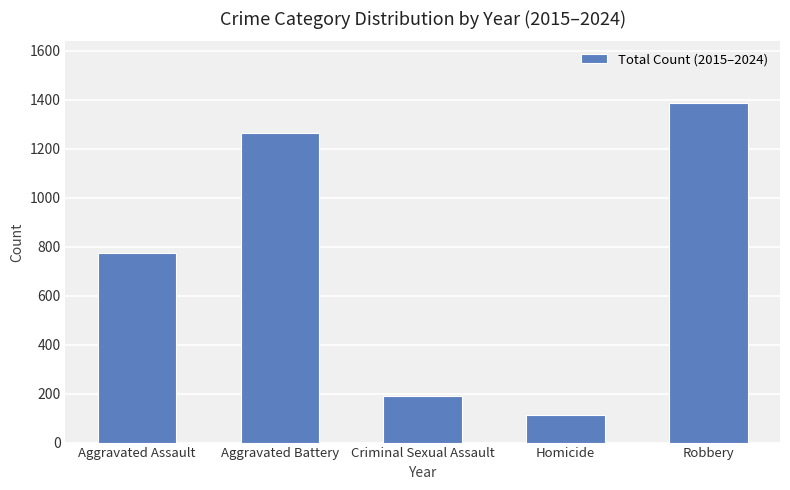

List the labels in order of value, smallest first.

Homicide, Criminal Sexual Assault, Aggravated Assault, Aggravated Battery, Robbery